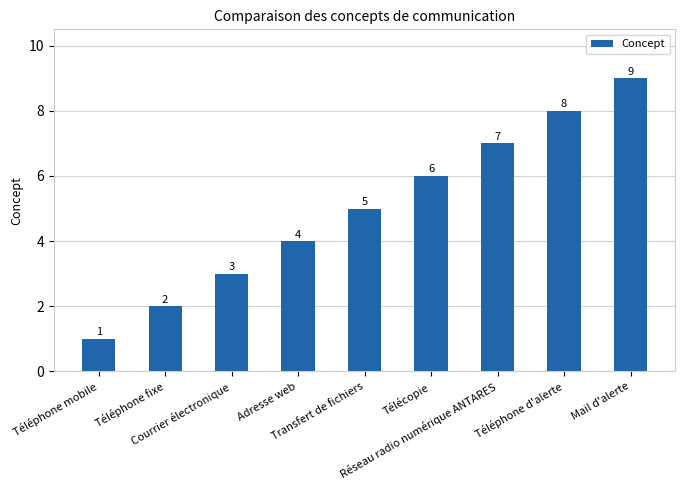

What position from the left is Courrier électronique?

3